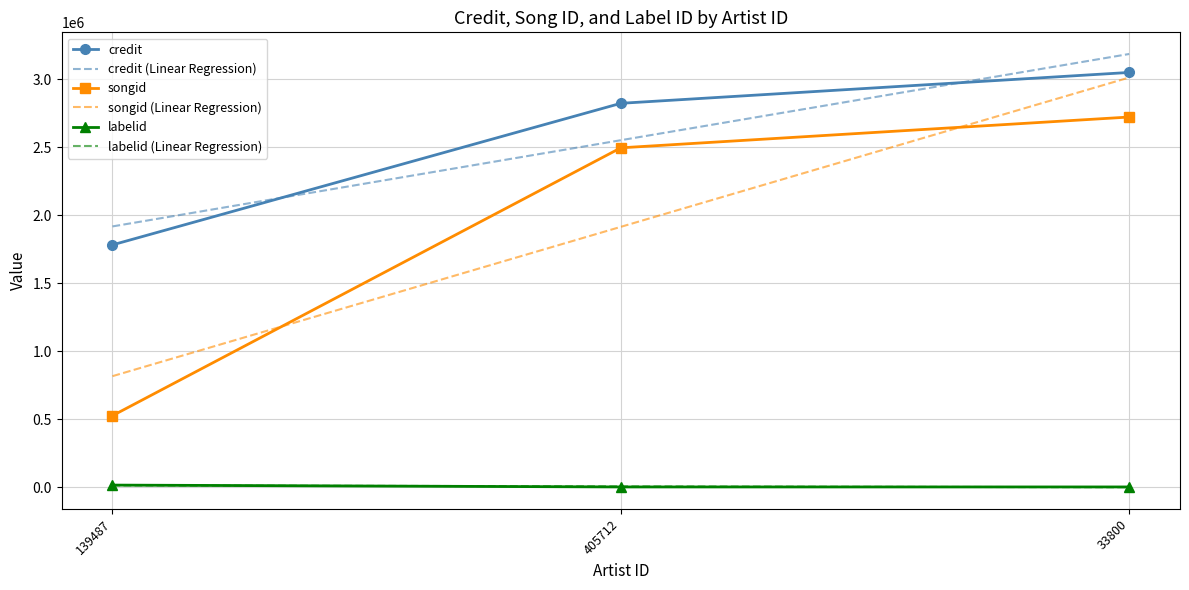

What is the minimum value shown in the chart?

484.5